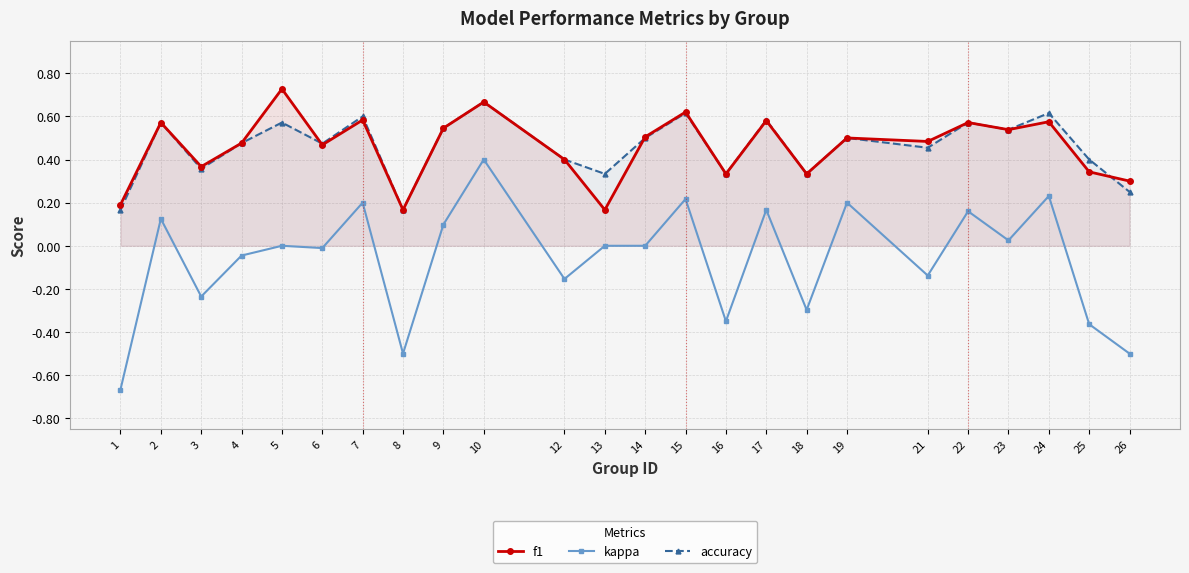

Reading right to left, transcribe all the data shown in this chart.

f1: 0.3	0.3	0.6	0.5	0.6	0.5	0.5	0.3	0.6	0.3	0.6	0.5	0.2	0.4	0.7	0.5	0.2	0.6	0.5	0.7	0.5	0.4	0.6	0.2
kappa: -0.5	-0.4	0.2	0.0	0.2	-0.1	0.2	-0.3	0.2	-0.3	0.2	0.0	0.0	-0.2	0.4	0.1	-0.5	0.2	-0.0	0.0	-0.0	-0.2	0.1	-0.7
accuracy: 0.2	0.4	0.6	0.5	0.6	0.5	0.5	0.3	0.6	0.3	0.6	0.5	0.3	0.4	0.7	0.5	0.2	0.6	0.5	0.6	0.5	0.4	0.6	0.2